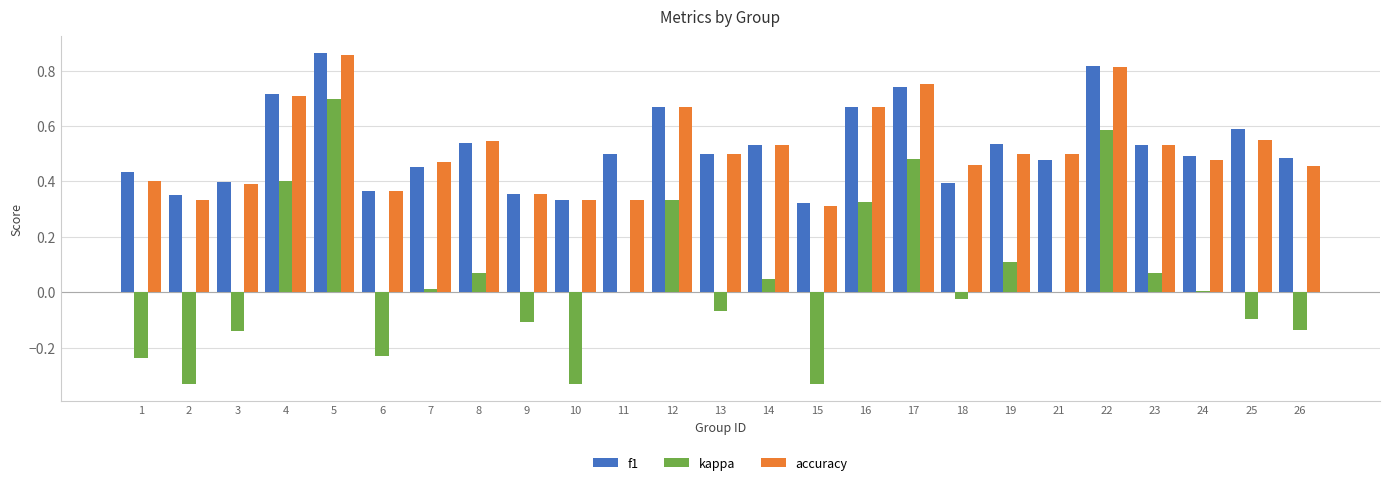

At which category does the chart reach its peak across all series?

5